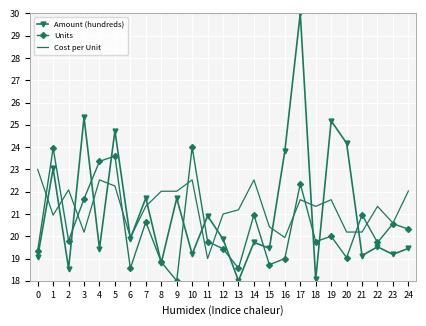

What is the average value of the Cost per Unit series?

21.3